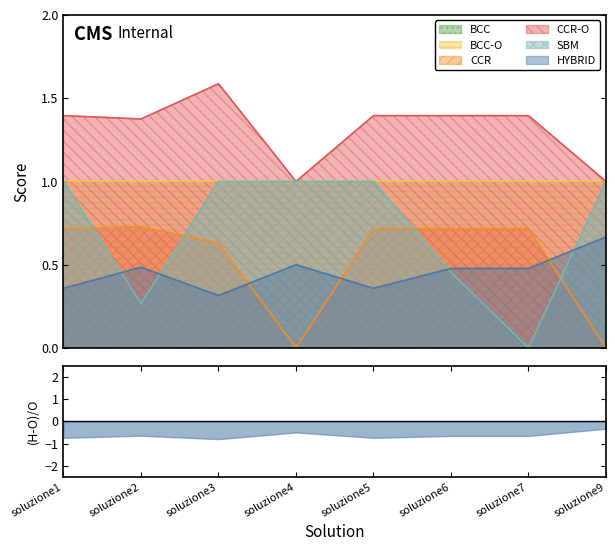

True or false: CCR has a value of 0.7 at soluzione7.

True